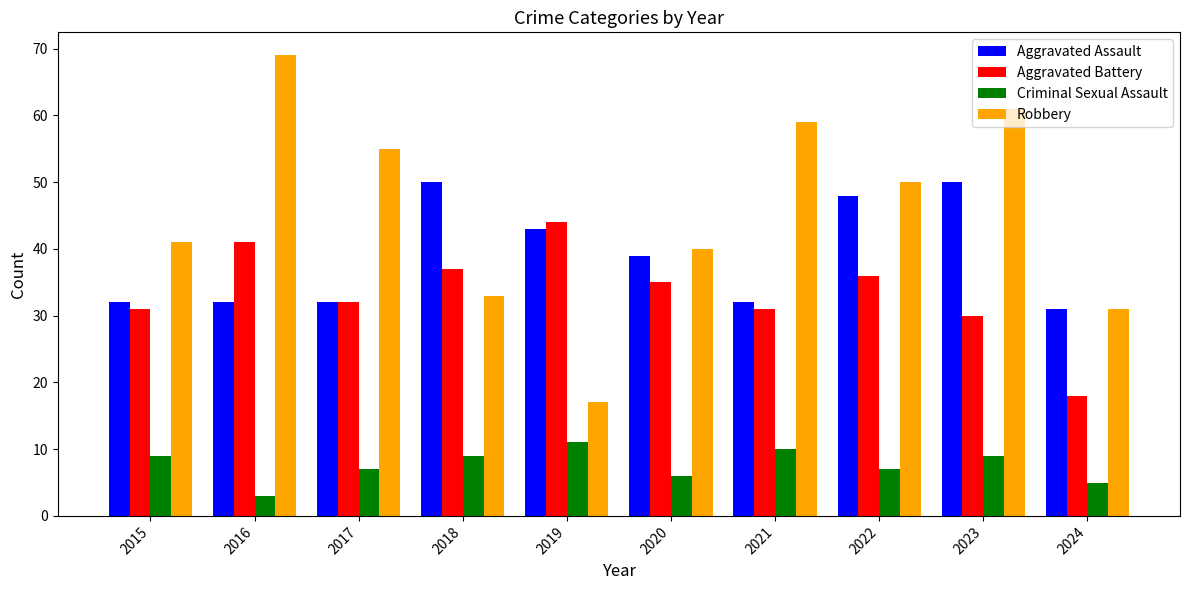

What is the value of the Criminal Sexual Assault bar at the 9th from the left?

9